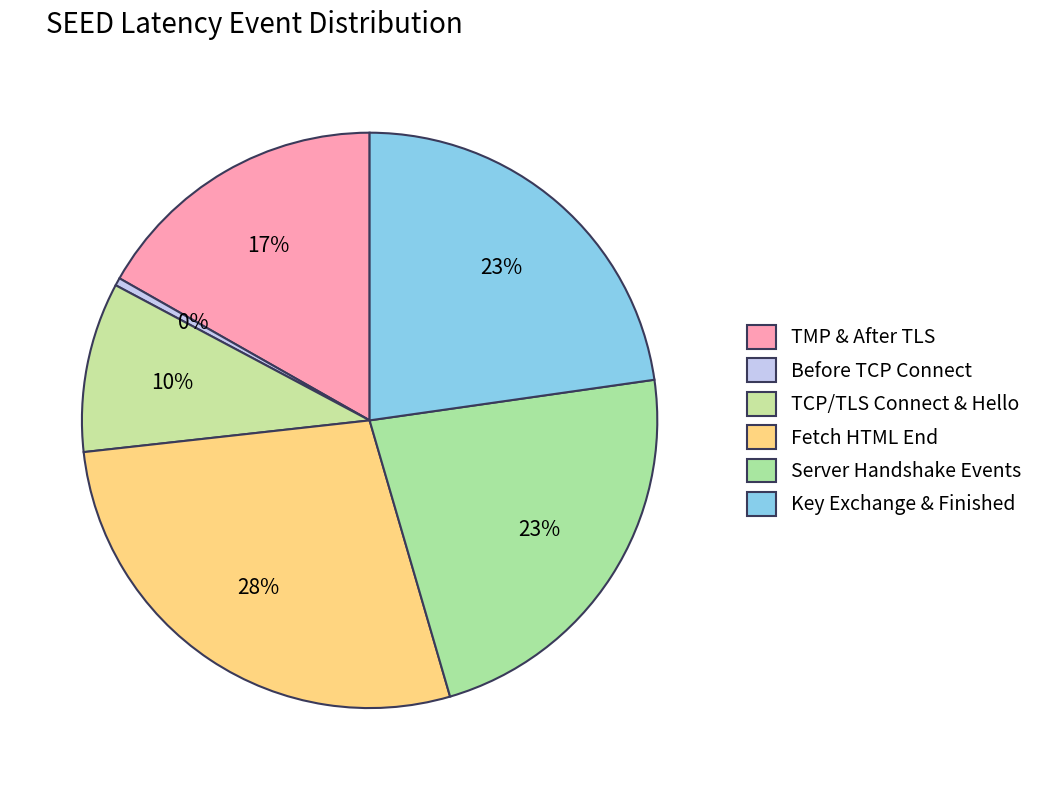

Count the number of slices in the pie.

6